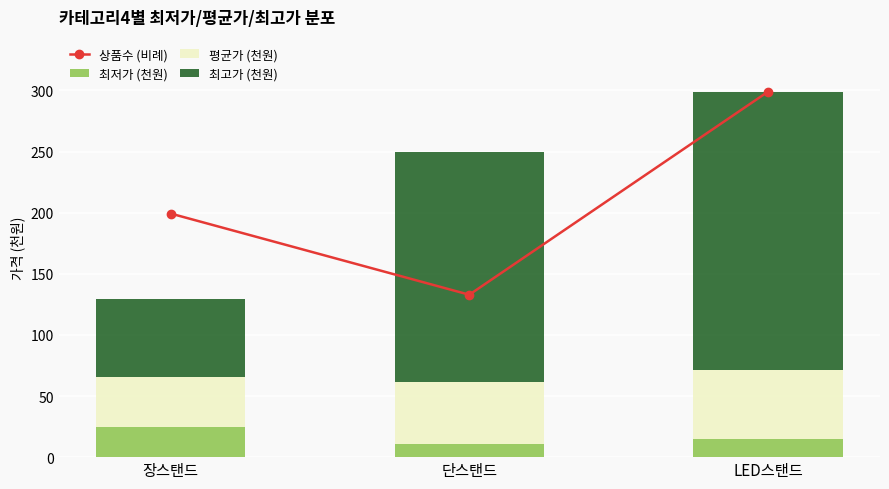

What is the average value of the 최저가 (천원) series?

16.8